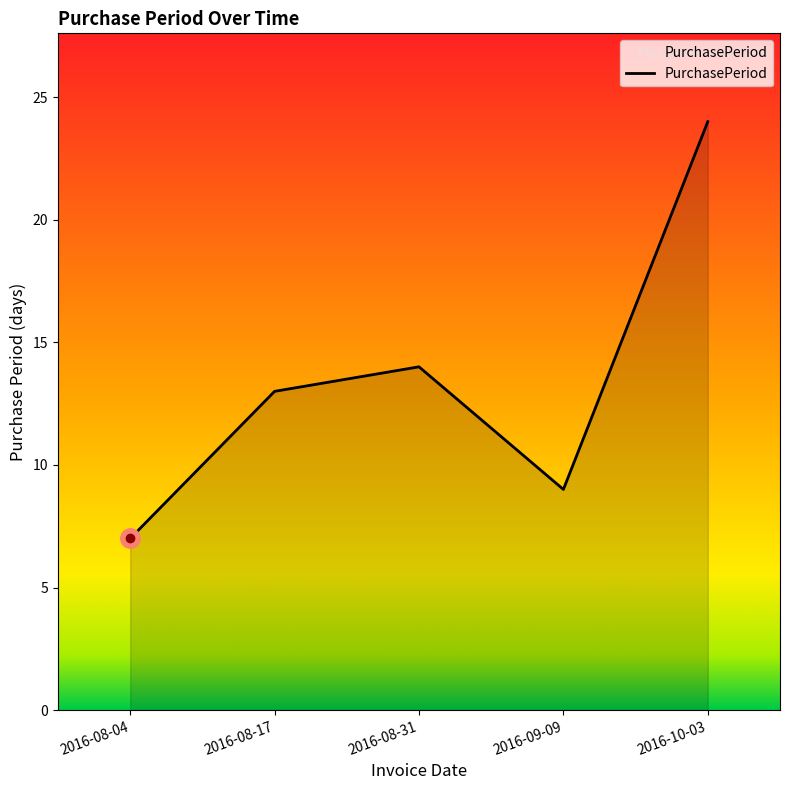

What is the difference between the maximum and minimum values?

17